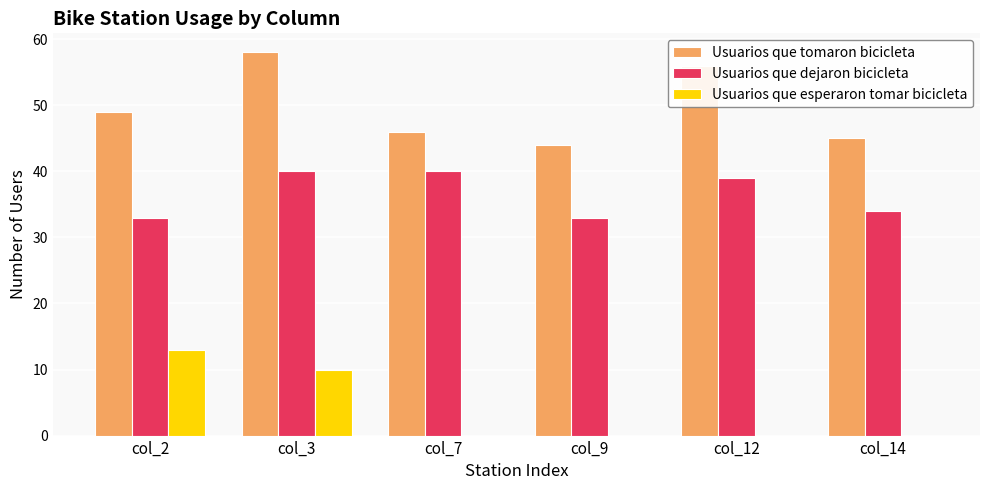

Between col_2 and col_12, which series saw the biggest shift?

Usuarios que esperaron tomar bicicleta